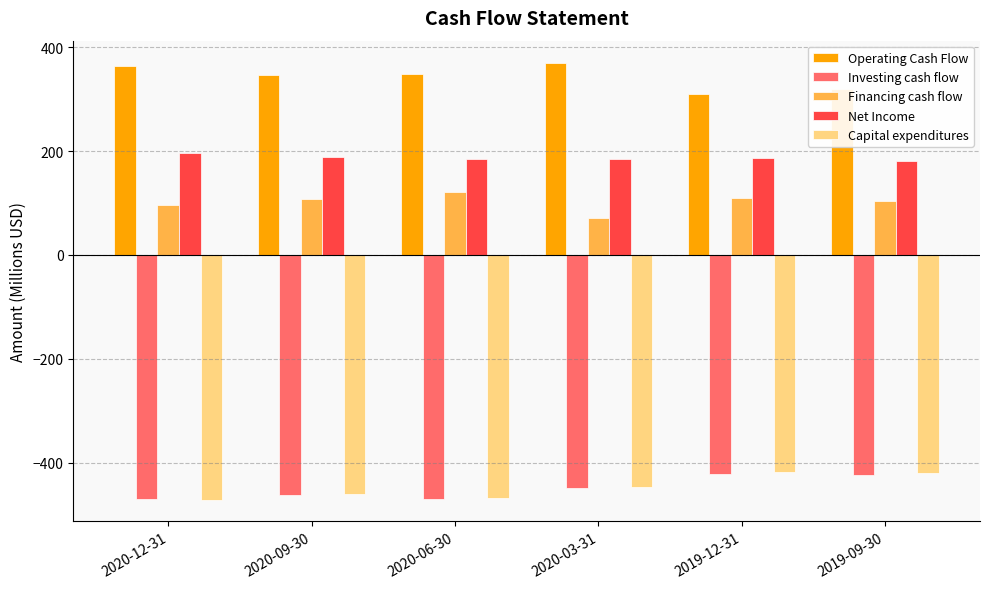

What are all the series names shown in the legend?

Operating Cash Flow, Investing cash flow, Financing cash flow, Net Income, Capital expenditures